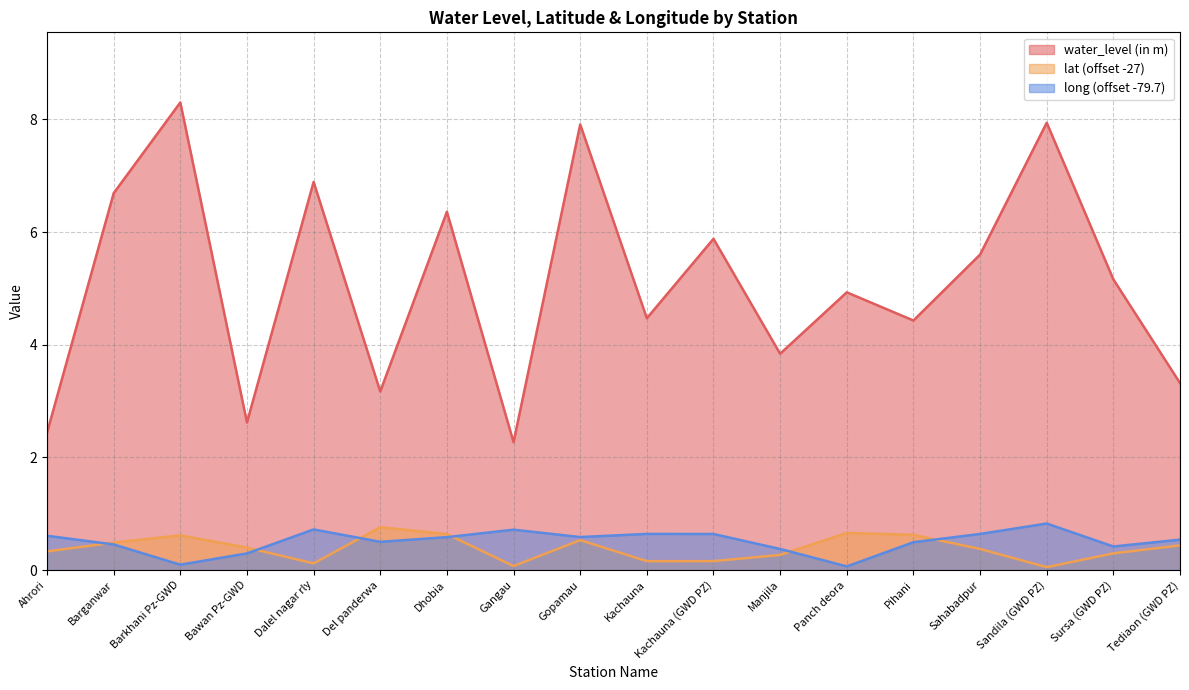

True or false: lat has more than 0 interior local peaks.

True